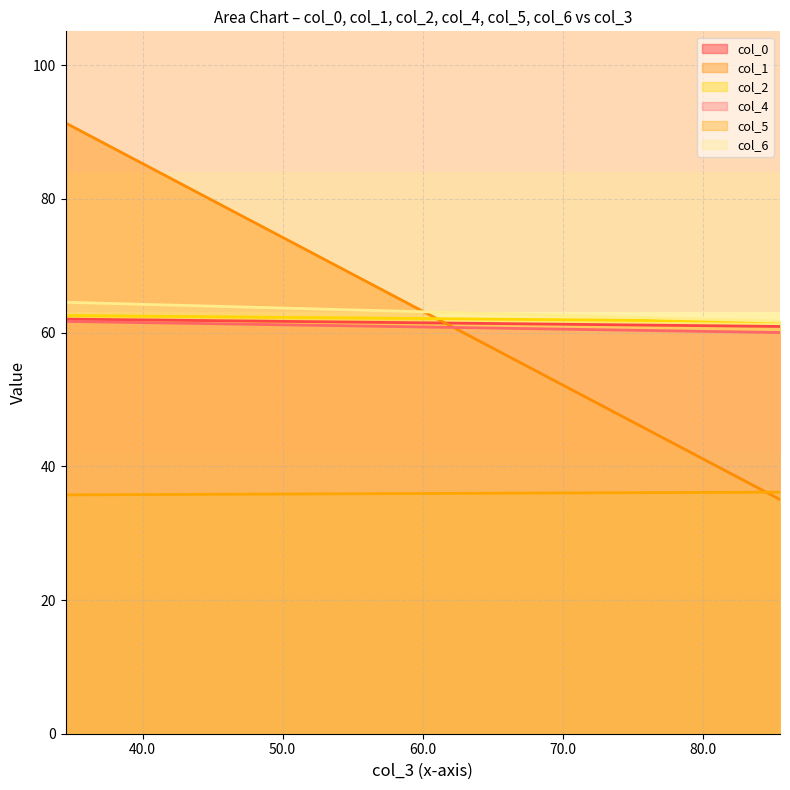

How many values in the col_5 series exceed 36?

1